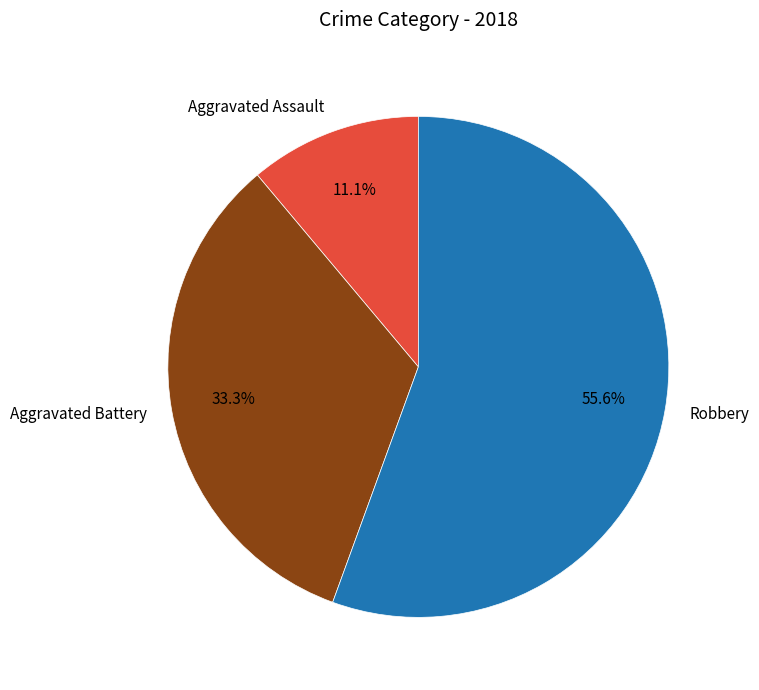

To the nearest percent, what is the difference between the largest and smallest slice percentages?

44%